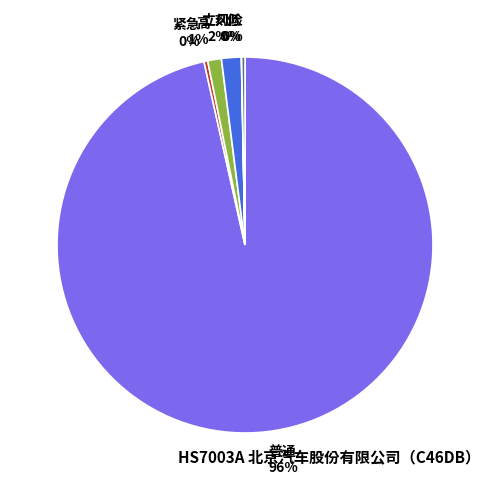

To the nearest percent, what percentage of the pie is 高 1%?

1%